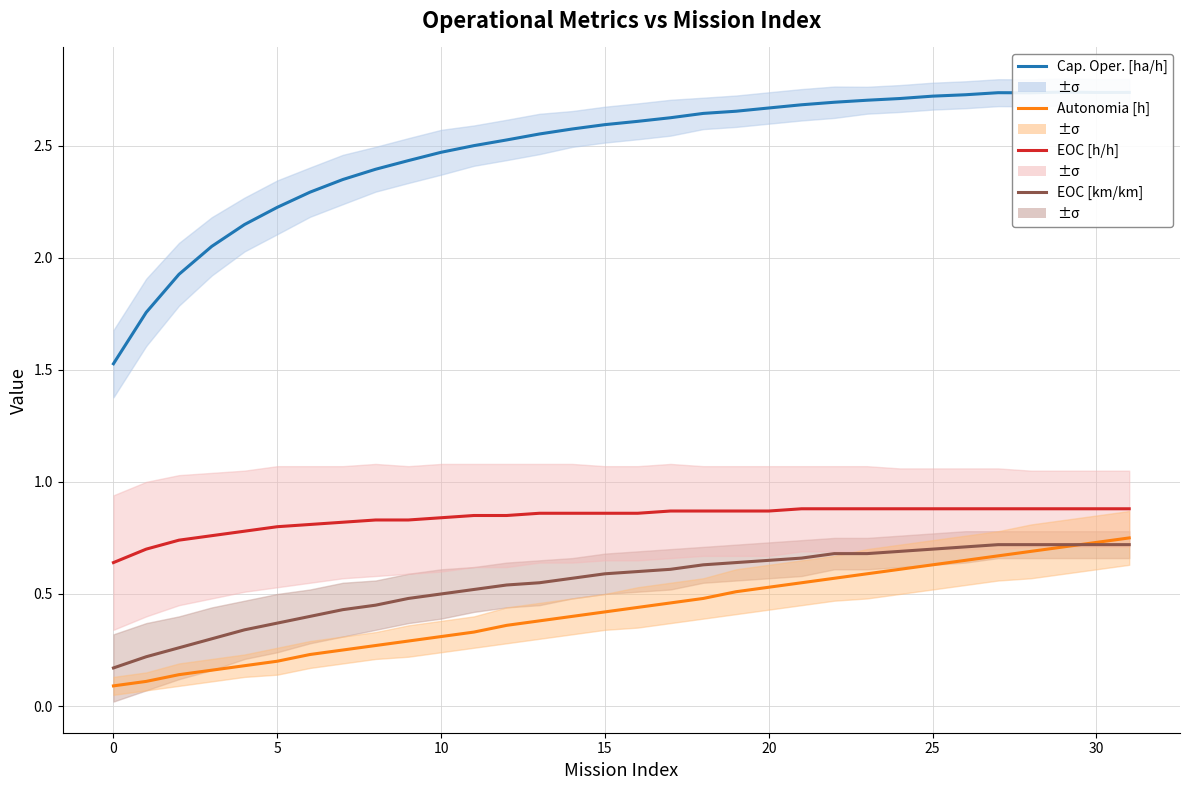

How many distinct data groups are displayed?

4